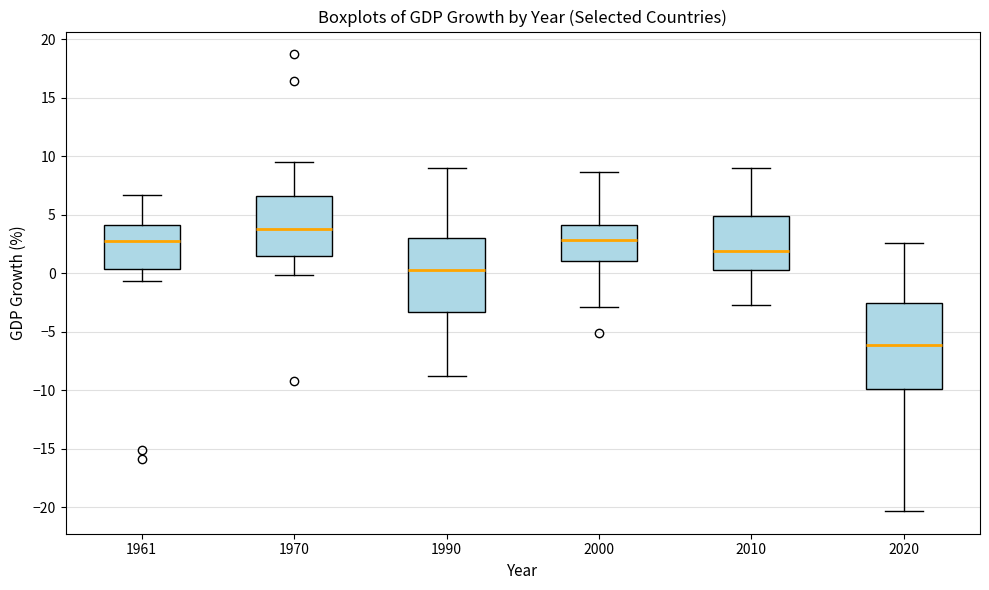

Which box's median line is the highest?

1970